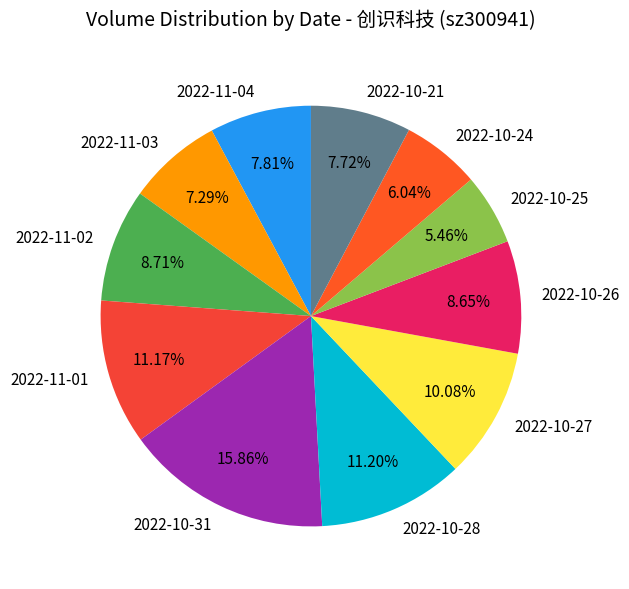

Which slice is the largest?

2022-10-31